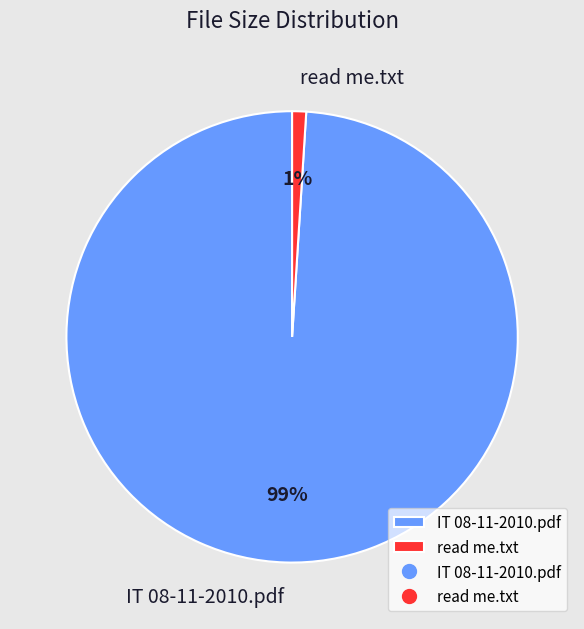

Which slice is the smallest?

read me.txt